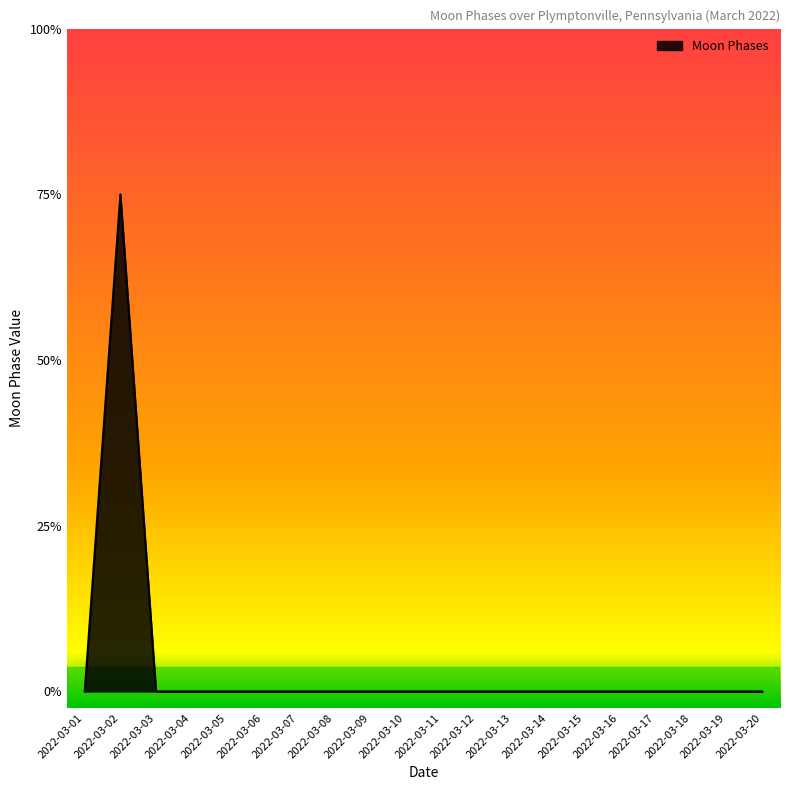

True or false: there are more than 0 points higher than both neighbors.

True